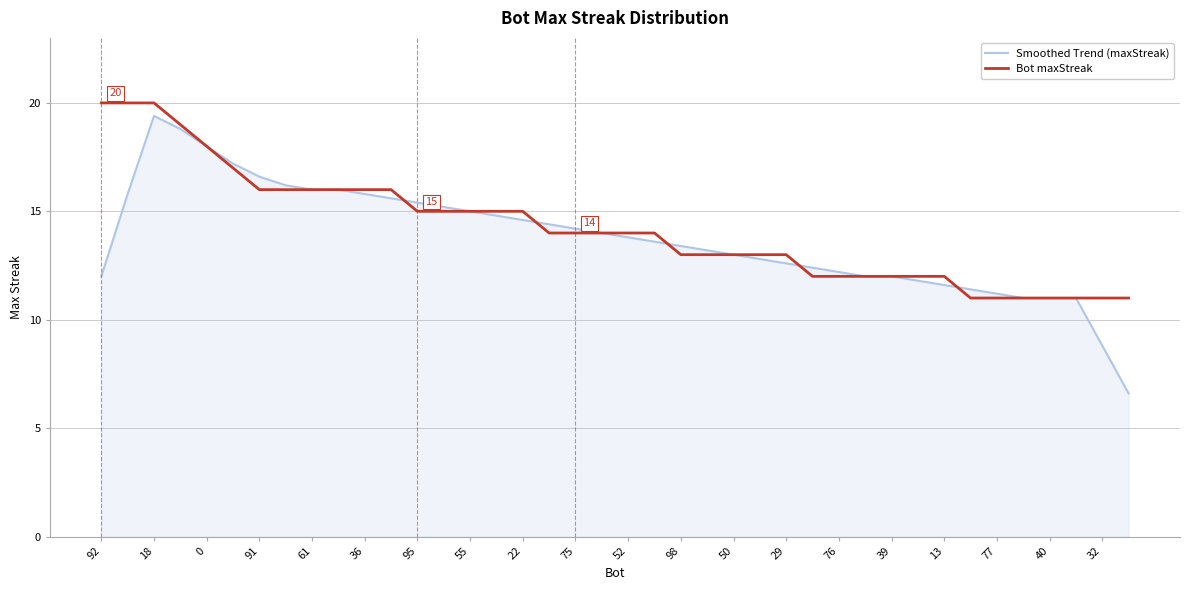

What is the minimum value shown in the chart?

6.6